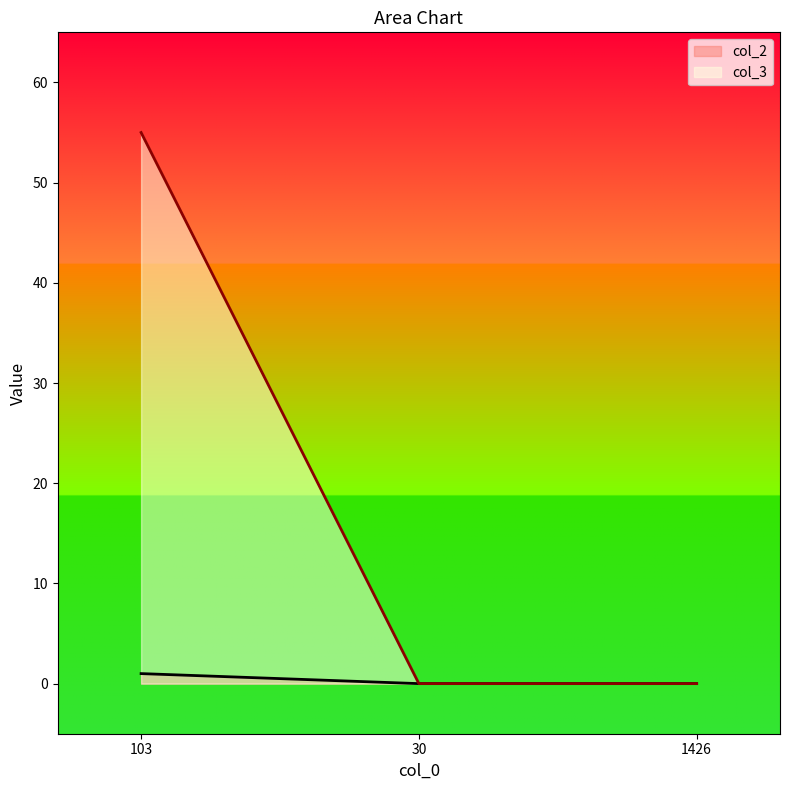

Between 103 and 30, which series saw the biggest shift?

col_3